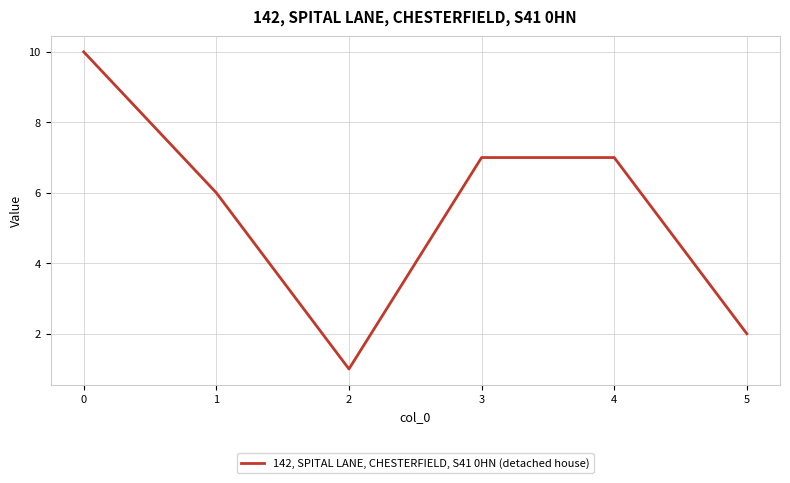

True or false: the data shows 3 at 5.

False